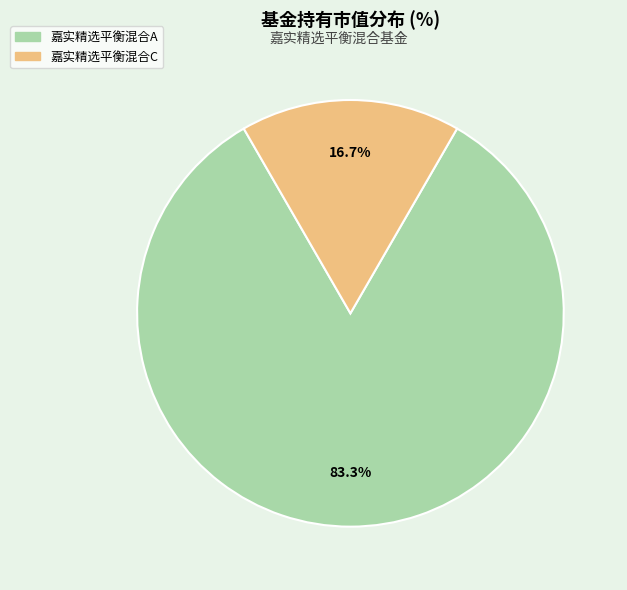

To the nearest percent, what percentage of the pie is 嘉实精选平衡混合C?

17%